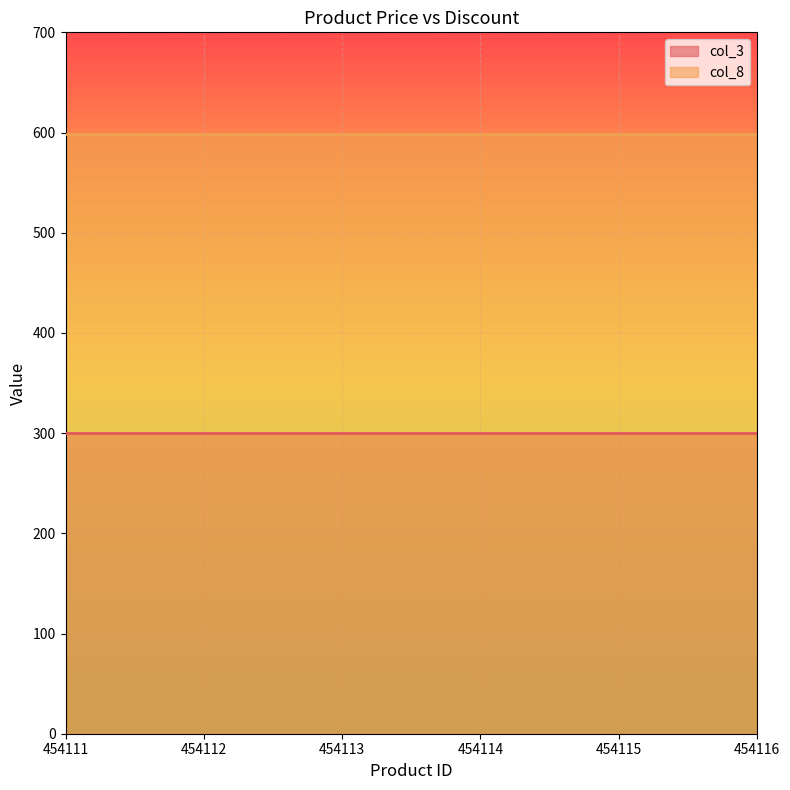

List the series in order of their peak value, highest first.

col_8, col_3